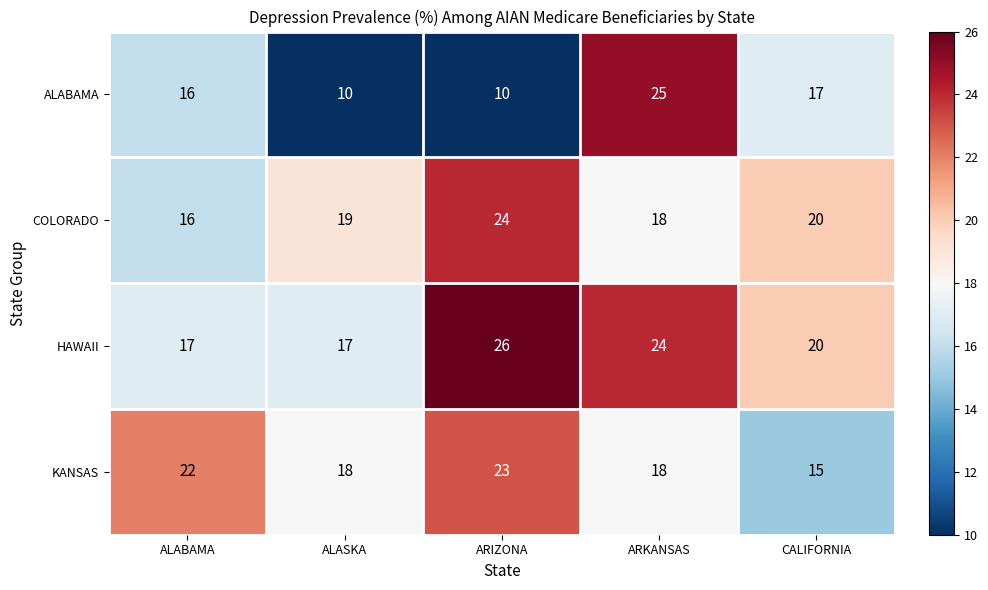

Rank the series by their maximum value, from highest to lowest.

HAWAII, ALABAMA, COLORADO, KANSAS